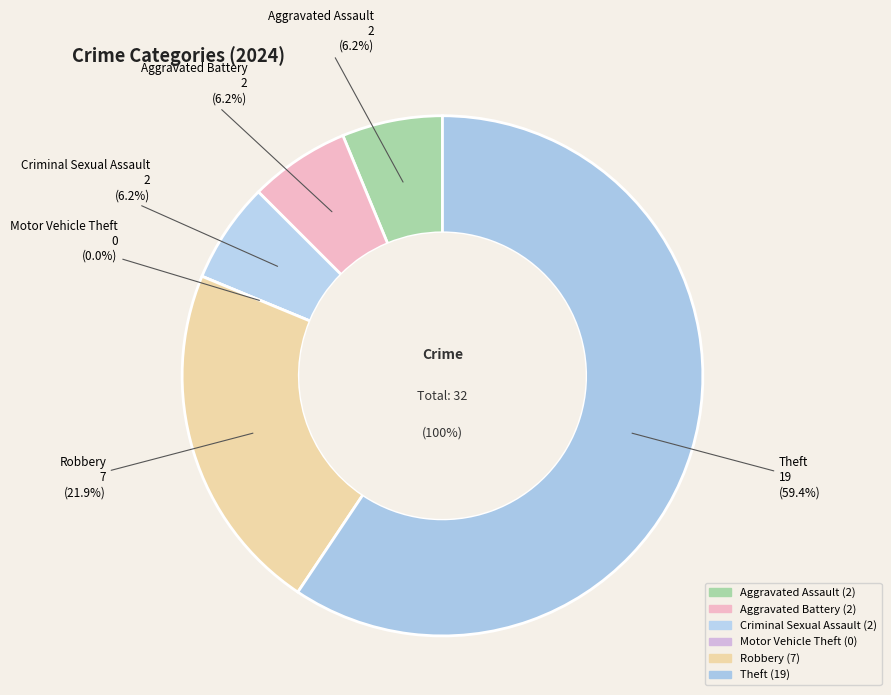

To the nearest percent, what is the difference between the largest and smallest slice percentages?

59%